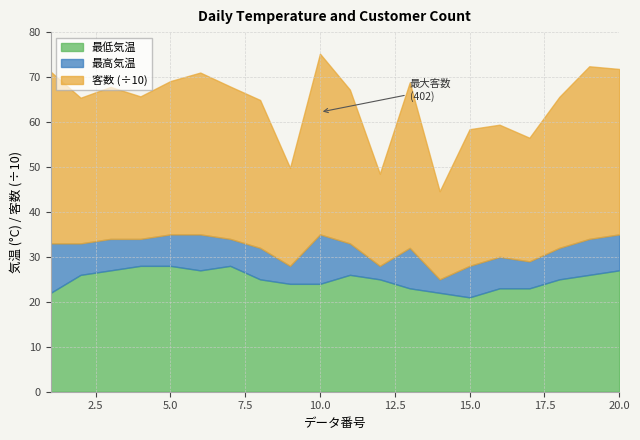

Where is the first local maximum for 客数?

3